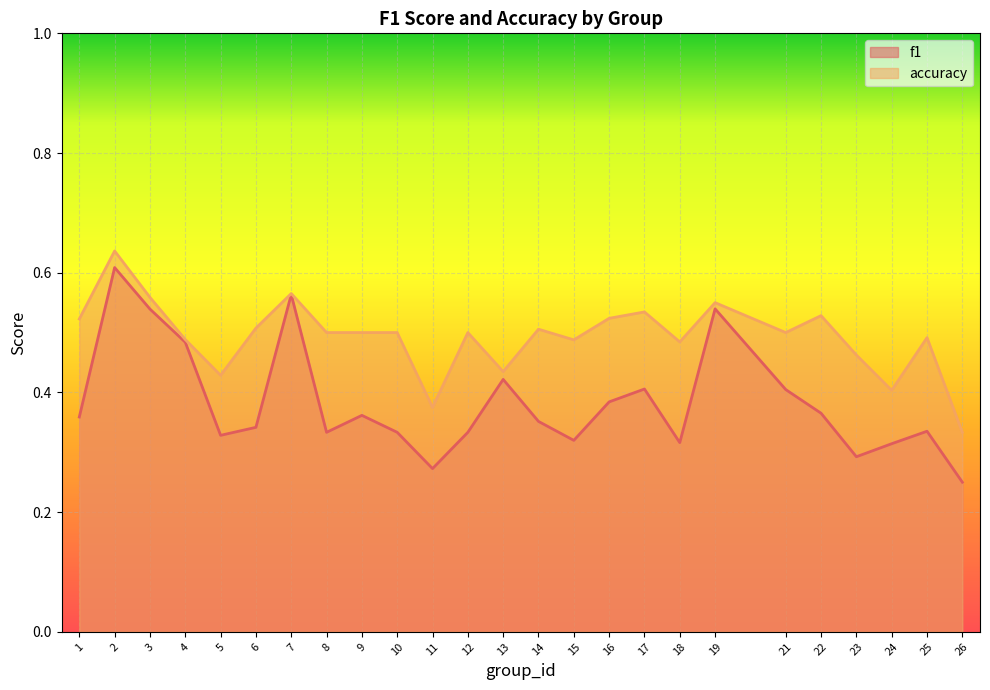

True or false: accuracy and f1 cross at least once.

False